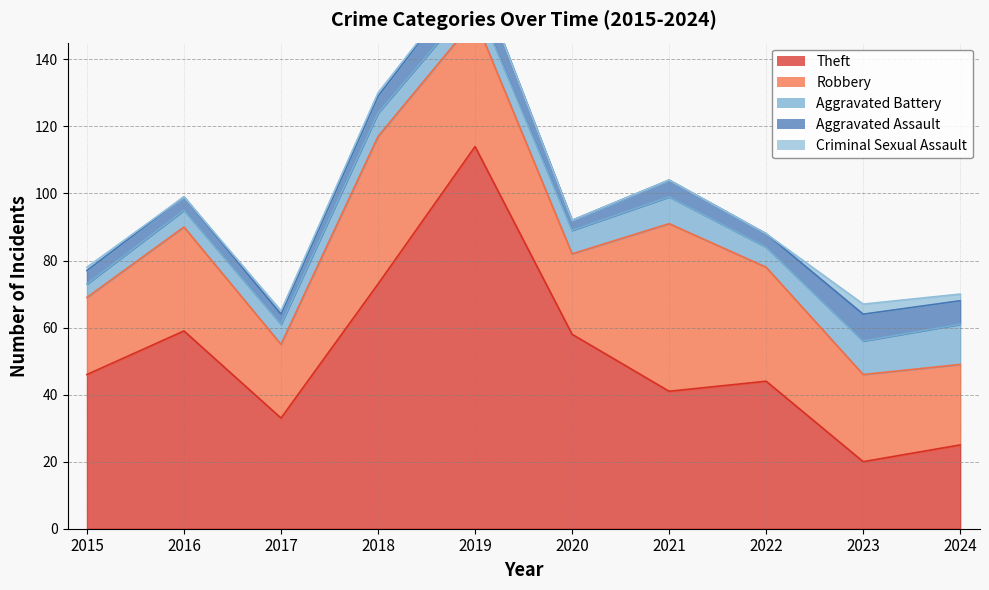

What are all the series names shown in the legend?

Theft, Robbery, Aggravated Battery, Aggravated Assault, Criminal Sexual Assault